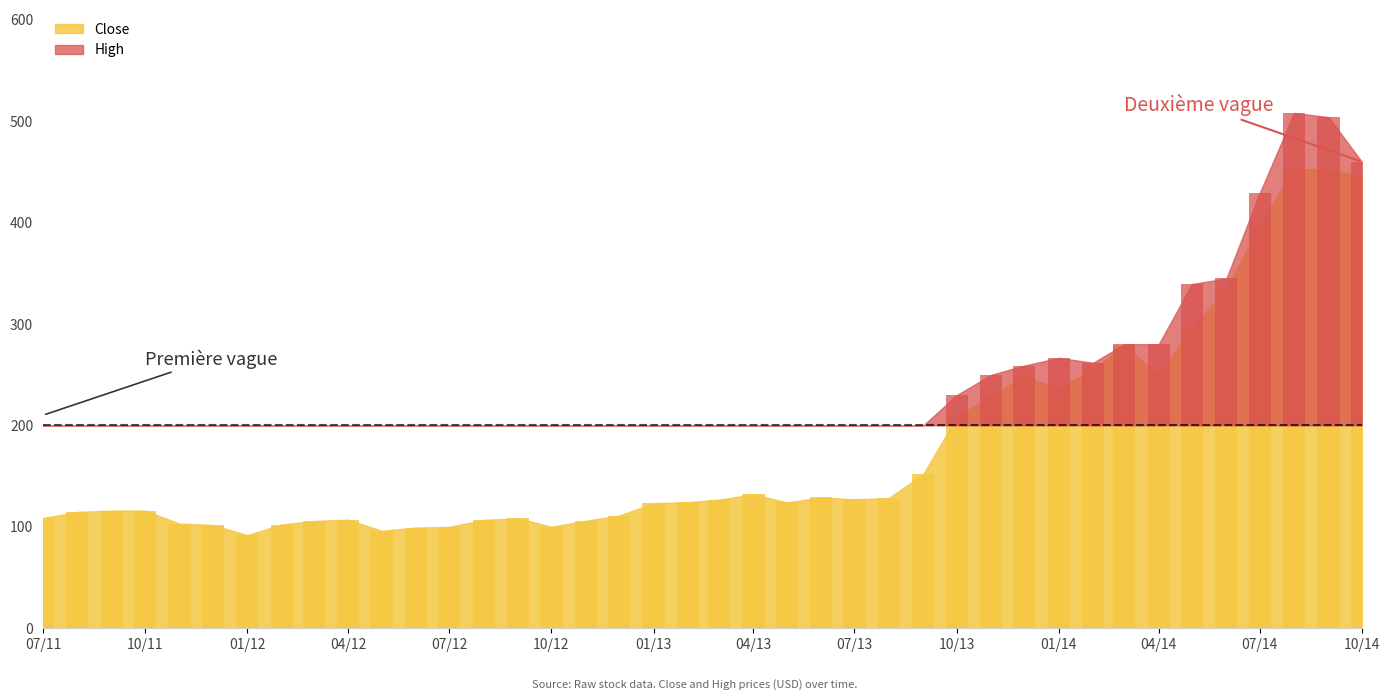

What is the smallest value displayed?

91.7